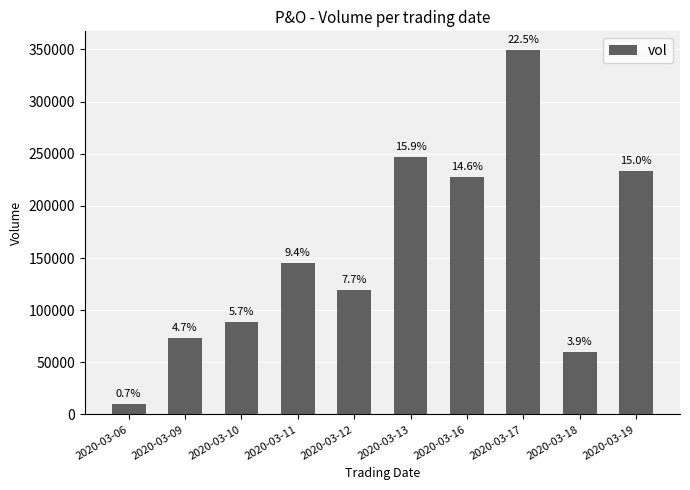

What is the maximum value shown in the chart?

349800